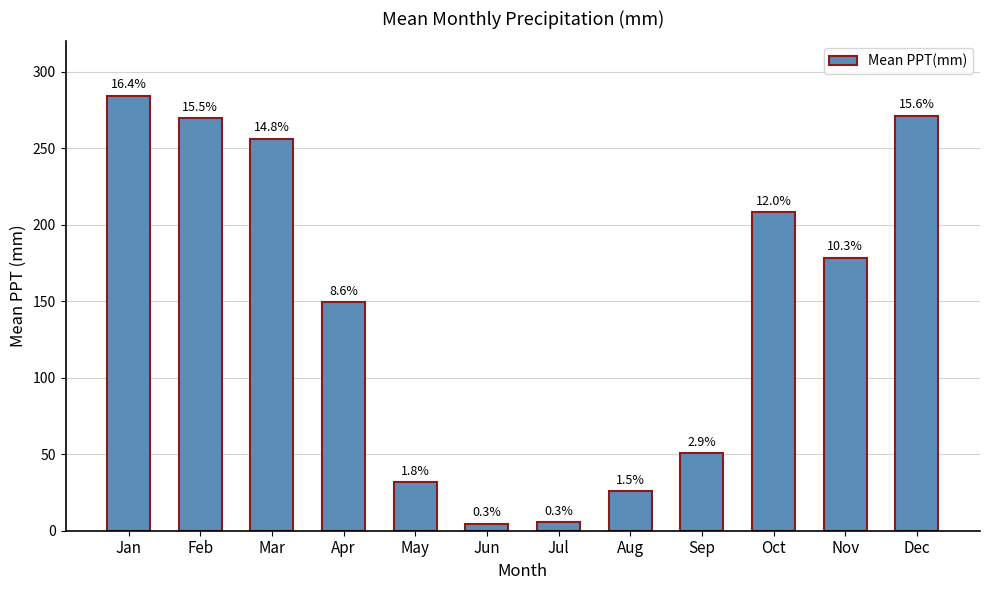

Approximately how many times larger is the value at Mar compared to Apr?

1.7